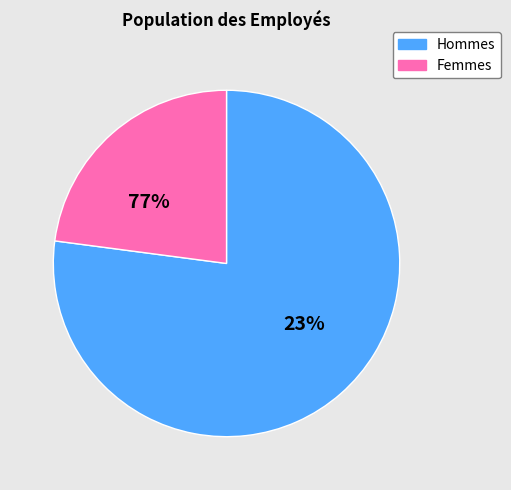

Combined, what portion of the pie is M and F?

100.0%